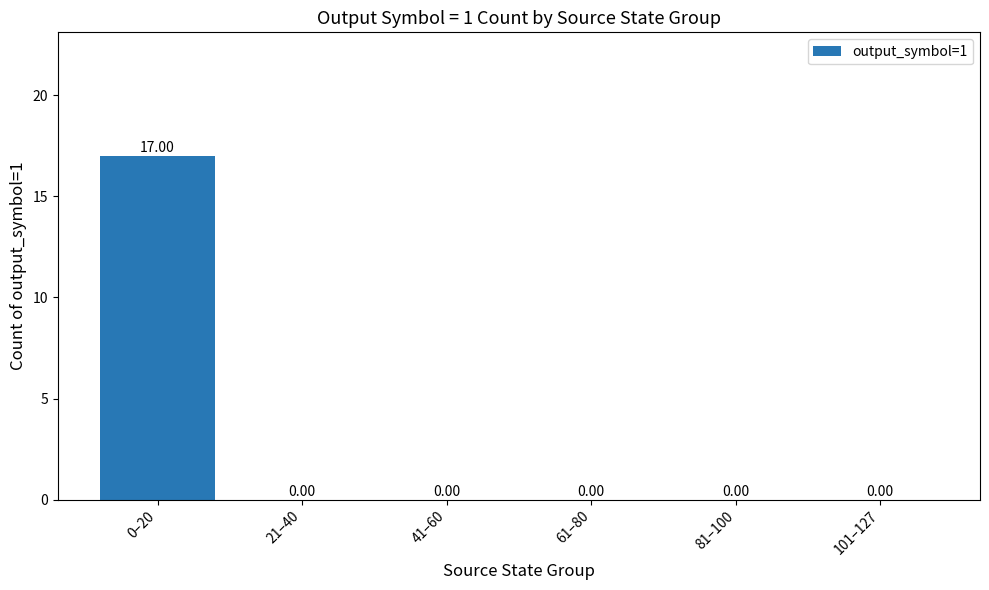

The value at 101–127 is -6. True or false?

False